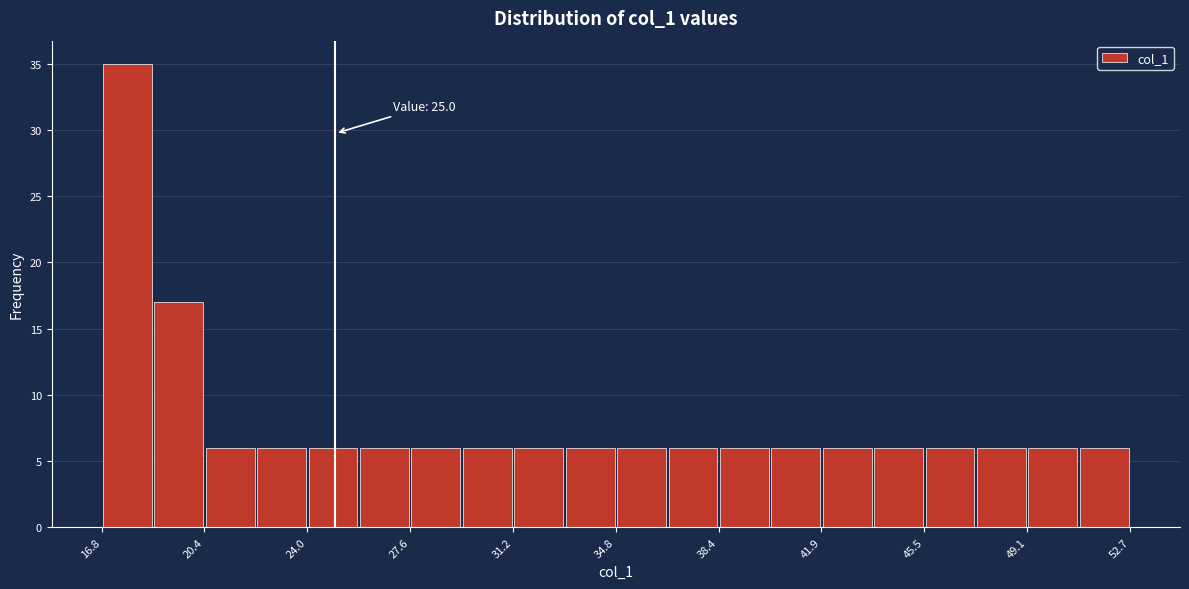

Read against the x-axis, roughly where is the centre of the tallest bar?

17.5